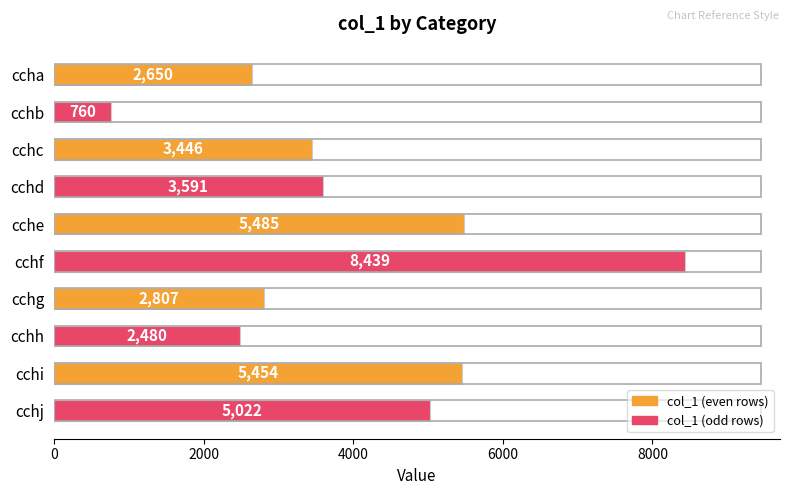

What is the value of the 4th bar from the top?

3591